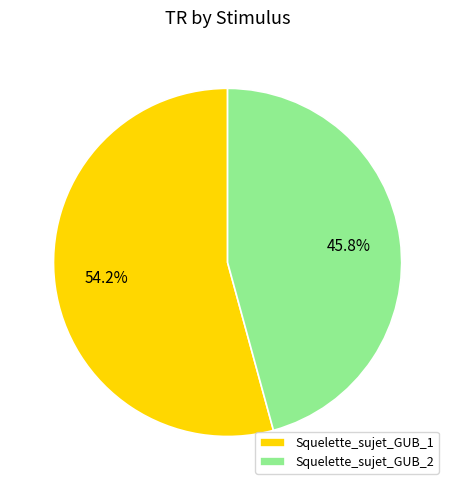

Is it true that Squelette_sujet_GUB_2 is 46% of the pie?

True